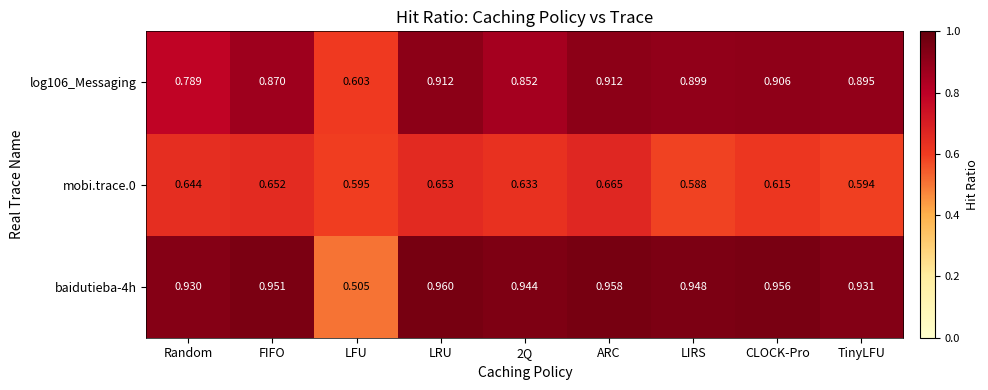

Which category has the lowest value in the log106_Messaging series?

LFU